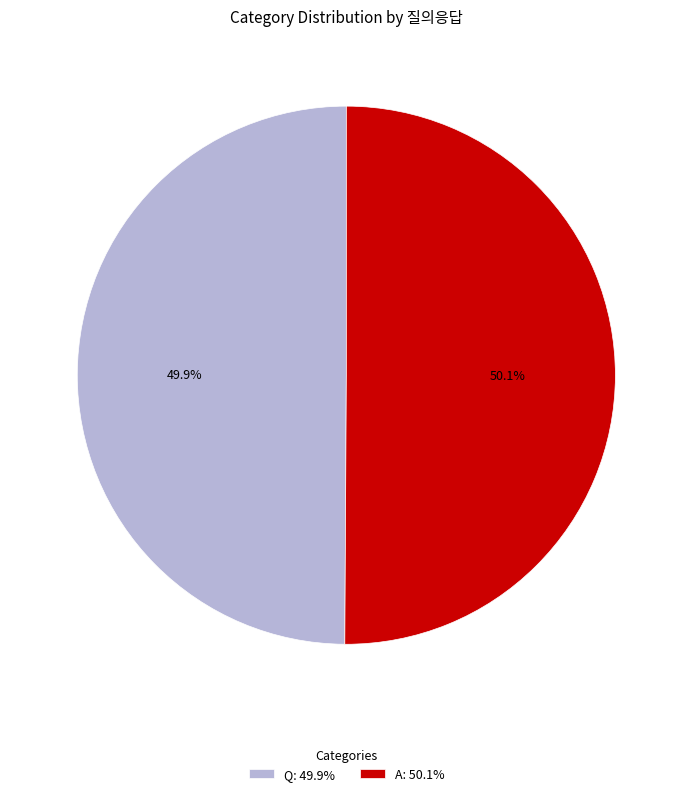

What percentage is the A slice, to the nearest percent?

50%